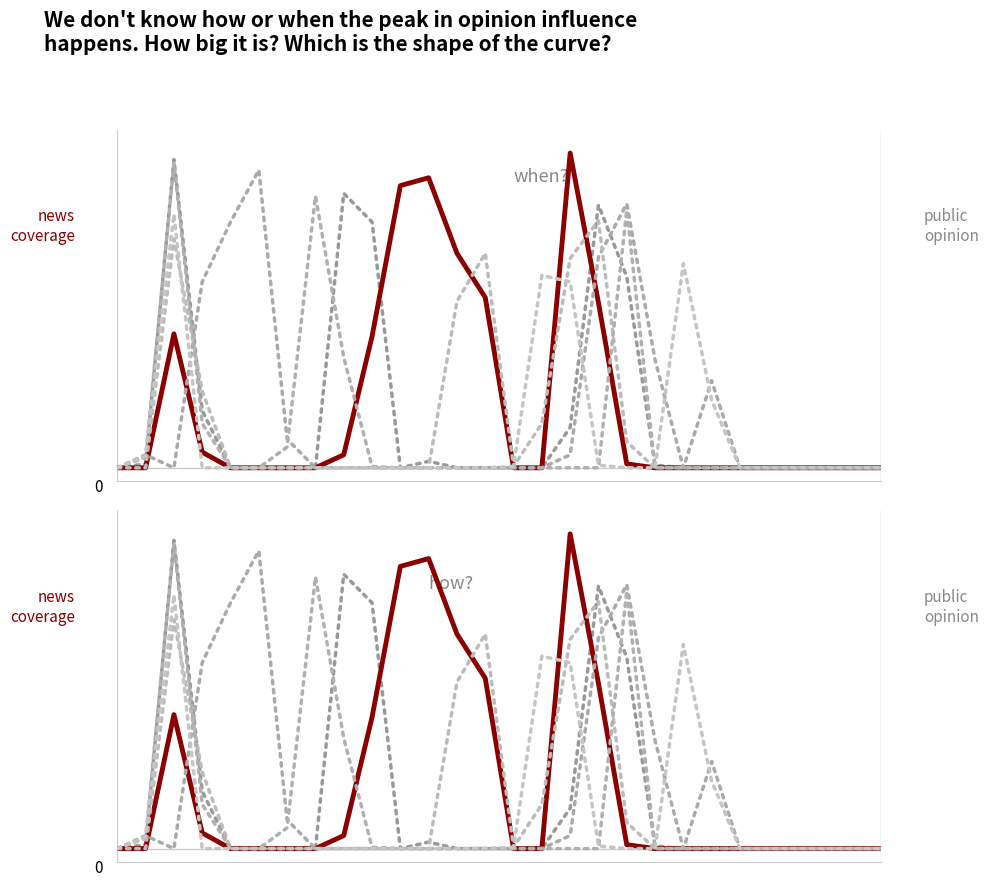

At which category does the chart reach its peak across all series?

16